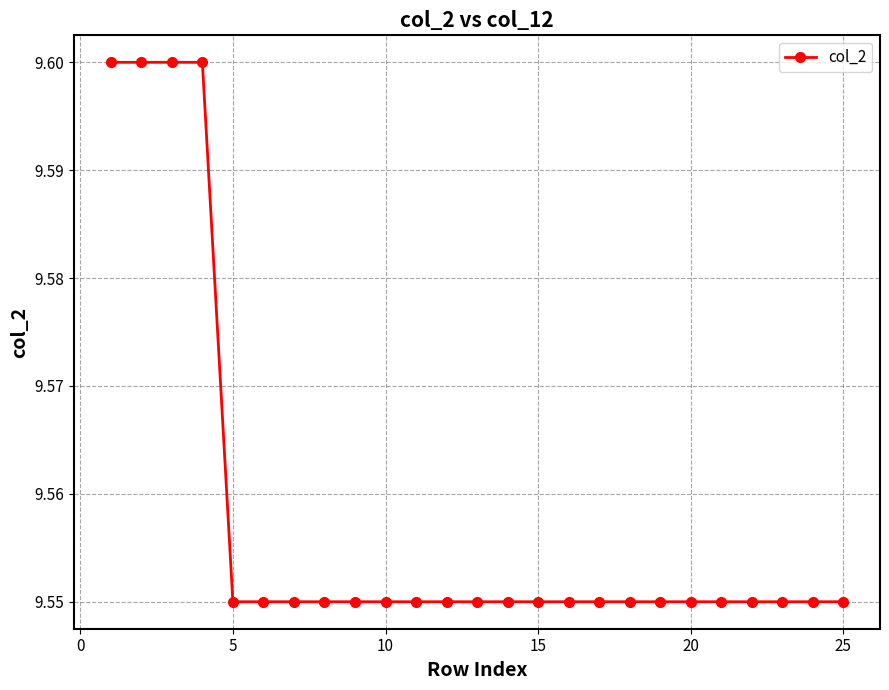

Approximately how many times larger is the value at 10 compared to 20?

1.0